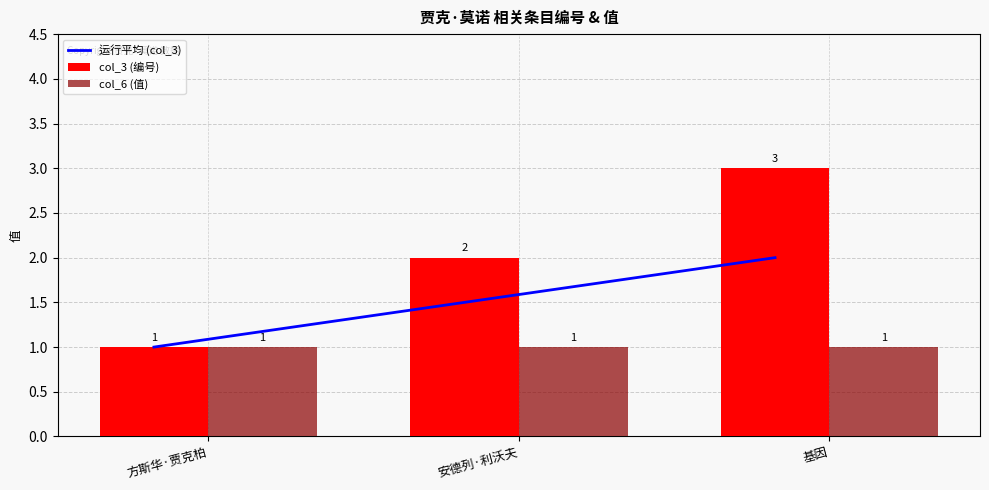

Reading right to left, what are all the values shown in this chart?

运行平均 (col_3): 2.0	1.5	1.0
col_3 (编号): 3.0	2.0	1.0
col_6 (值): 1.0	1.0	1.0